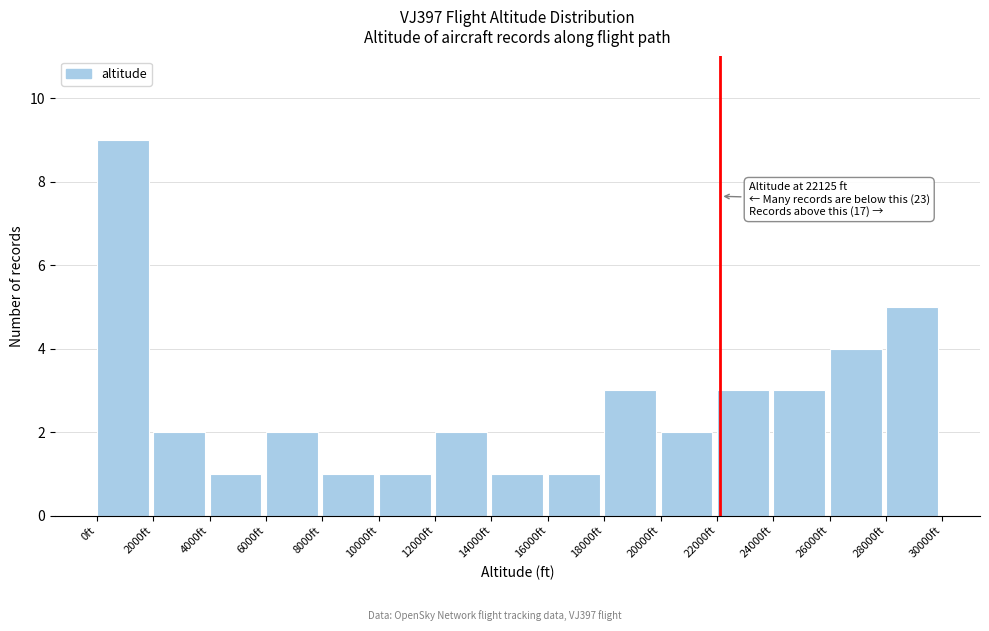

Which range on the x-axis has the tallest bar?

0 to 2000